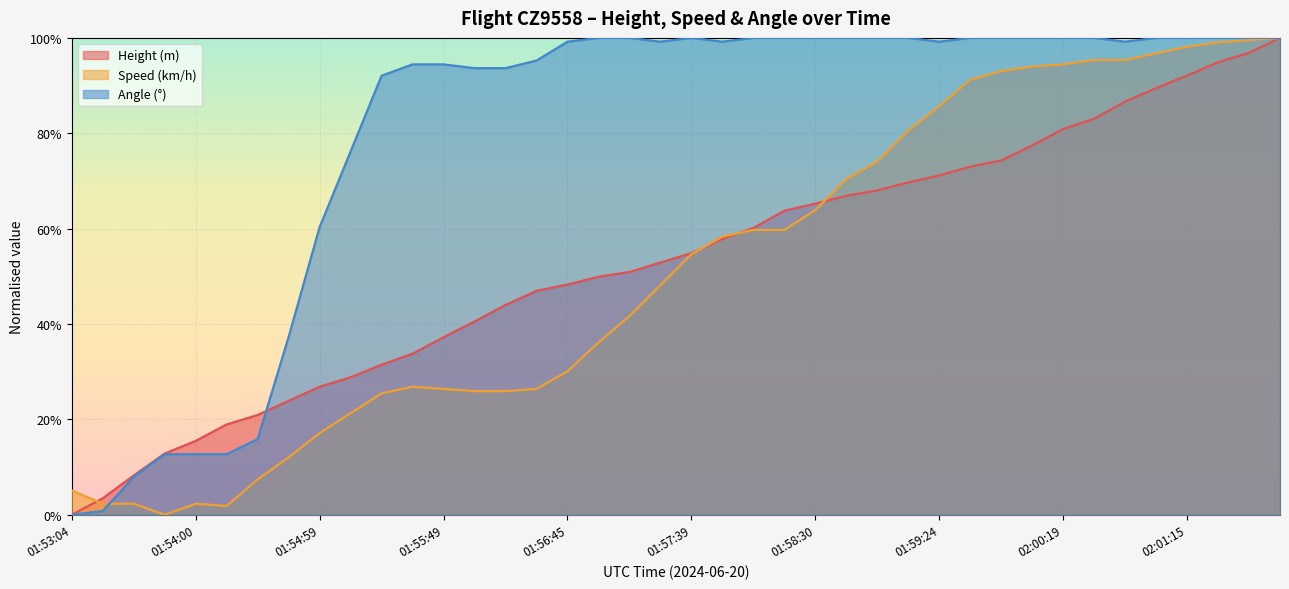

What is the label of the 9th point from the right?

02:00:05